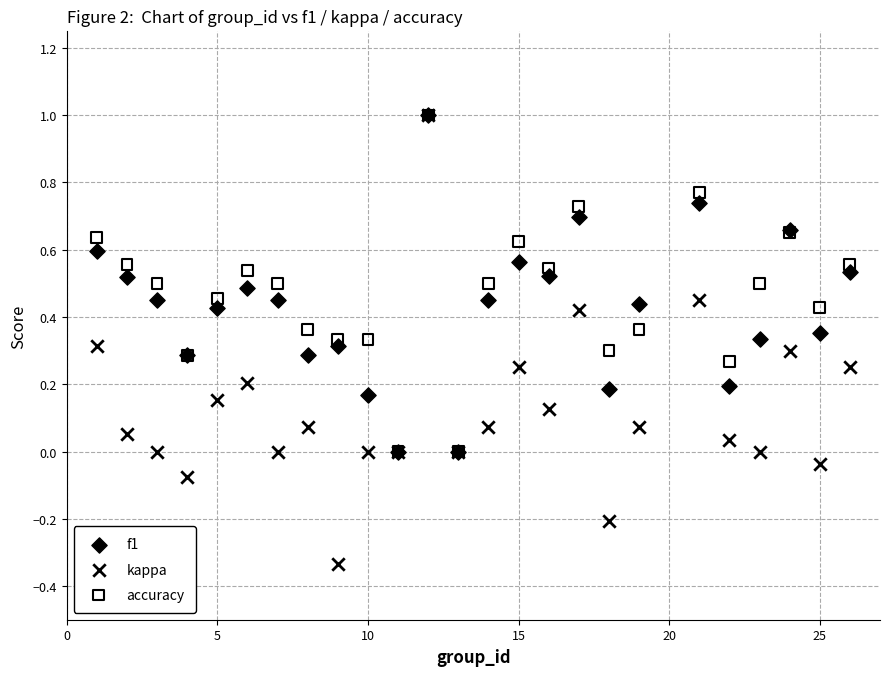

Which series has the largest Y range (max minus min)?

kappa